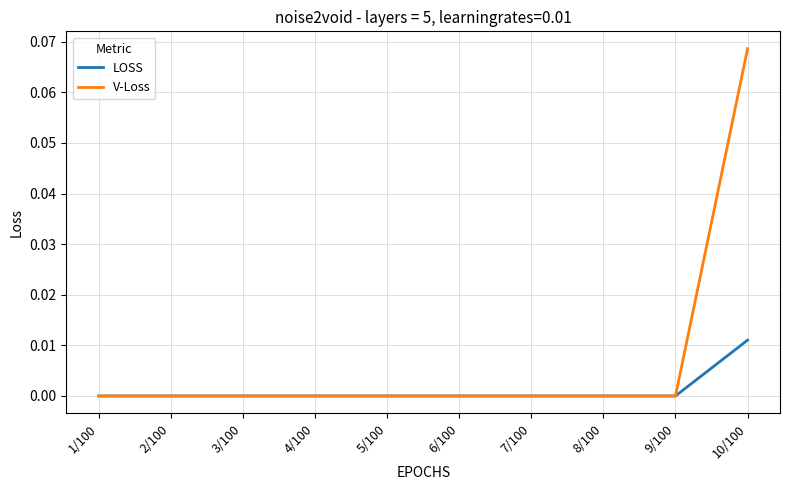

The V-Loss series shows 0.0 at 6/100. True or false?

True